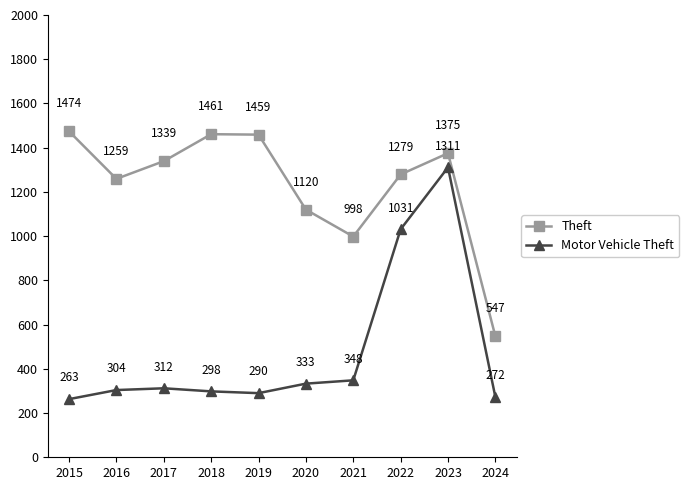

At which category does Motor Vehicle Theft reach its first local peak?

2017